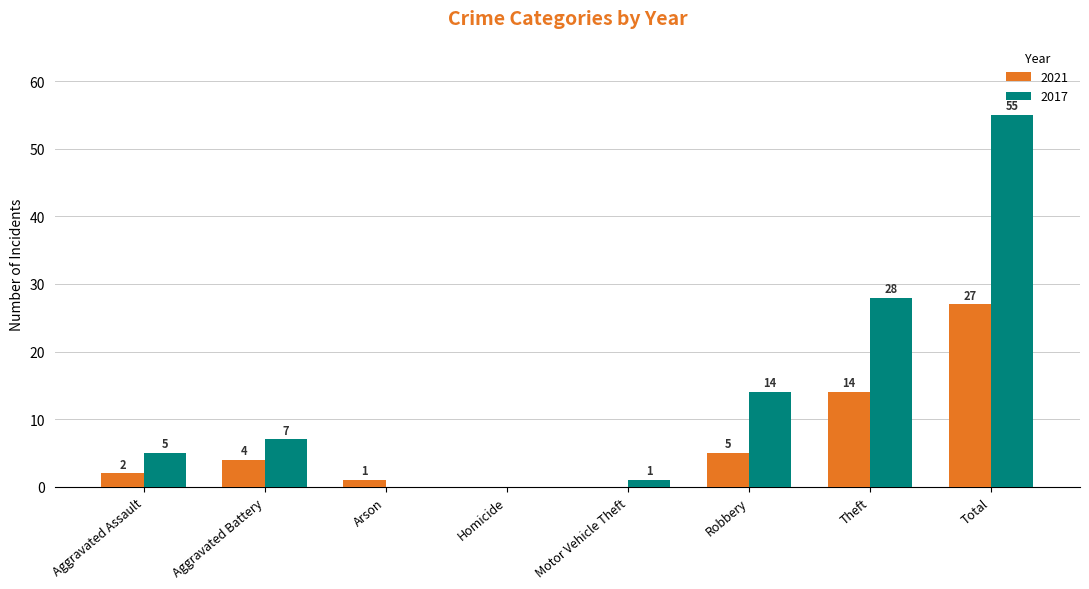

What is the sum of all 2021 values?

53